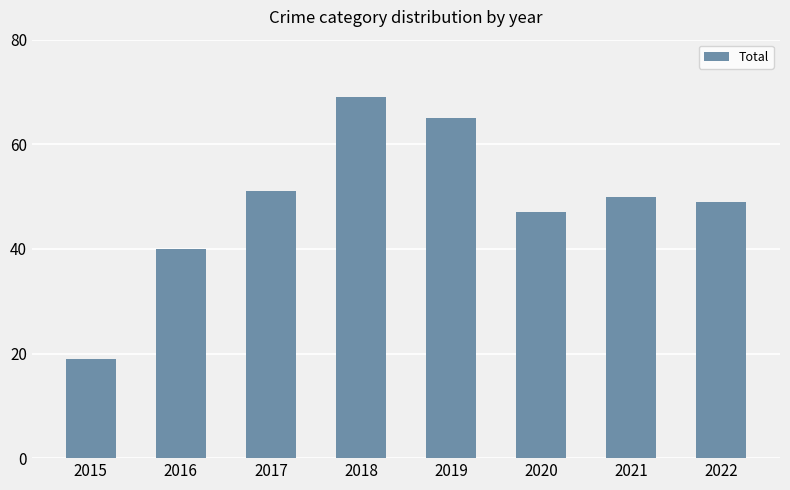

Reading left to right, extract all data points from this chart.

2015=19	2016=40	2017=51	2018=69	2019=65	2020=47	2021=50	2022=49